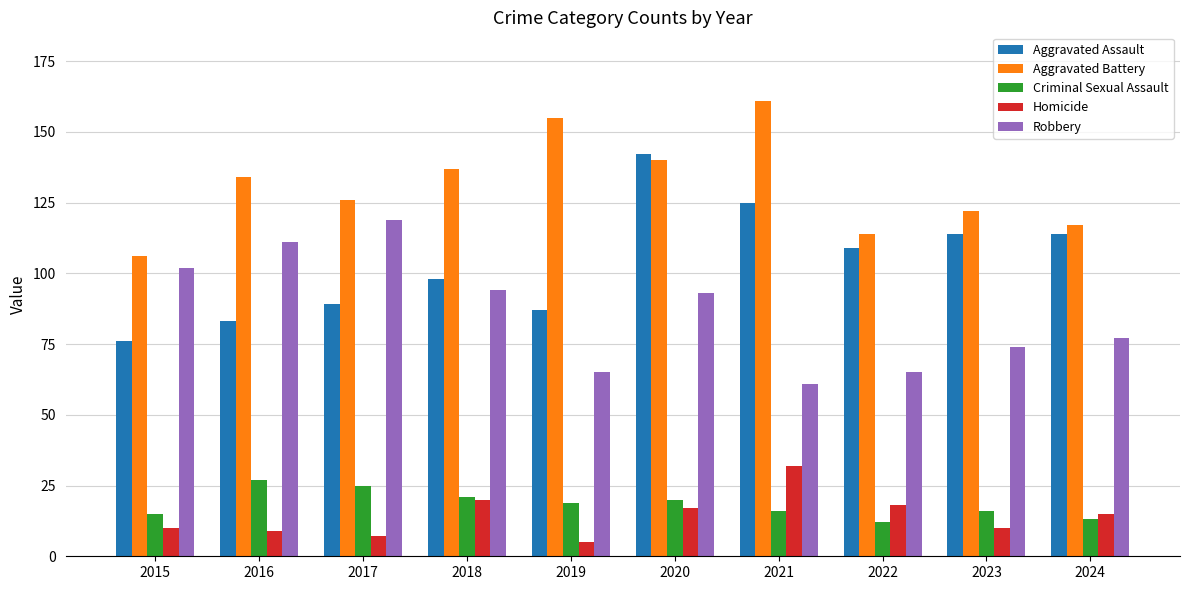

At which category is the sum across all series the highest?

2020